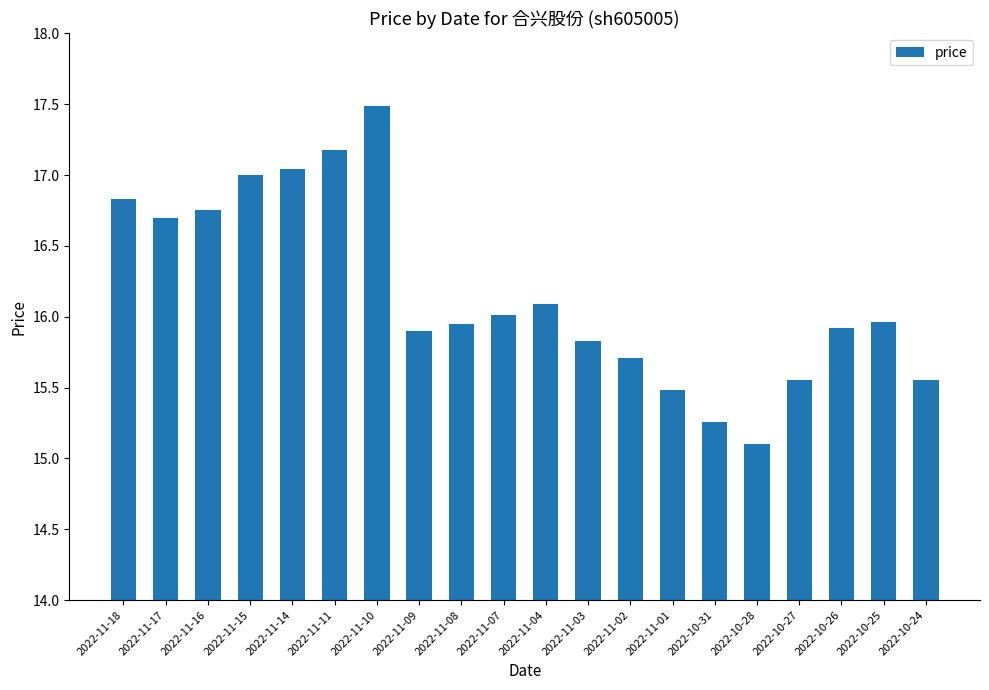

Is it true that the value at 2022-10-31 is 21.9?

False